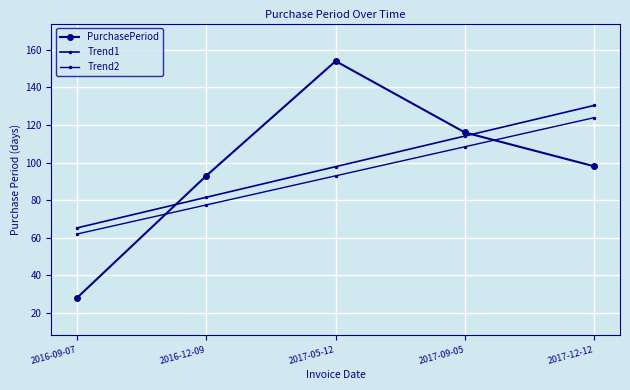

Does the chart have visible grid lines?

Yes